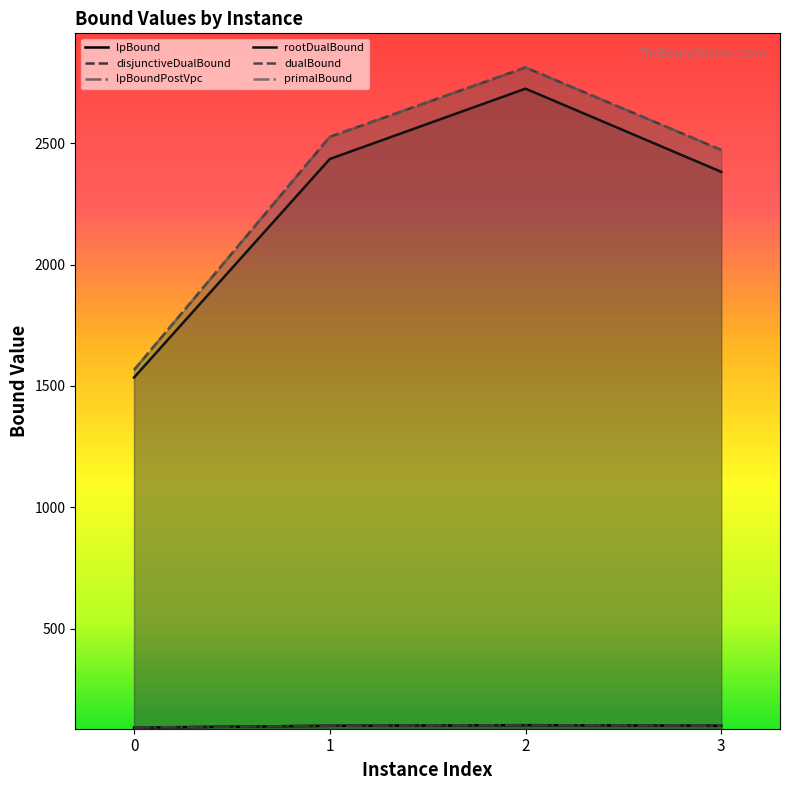

At which category is the sum across all series the highest?

2